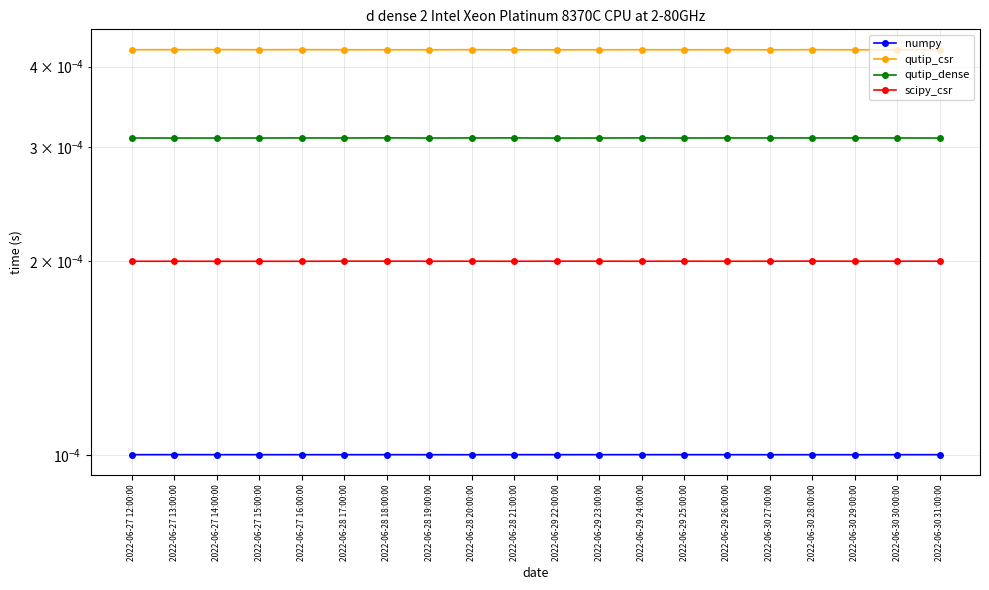

How many lines are shown in the chart?

4